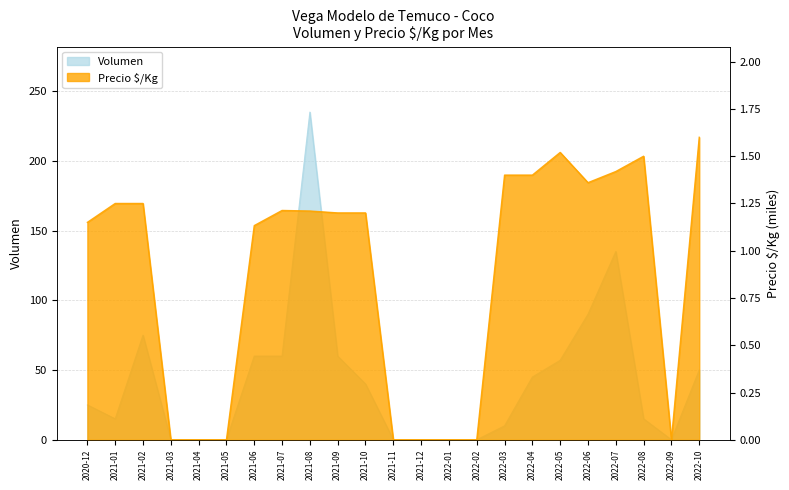

Rank the series at 2021-11 from lowest to highest value.

Volumen, Precio $/Kg